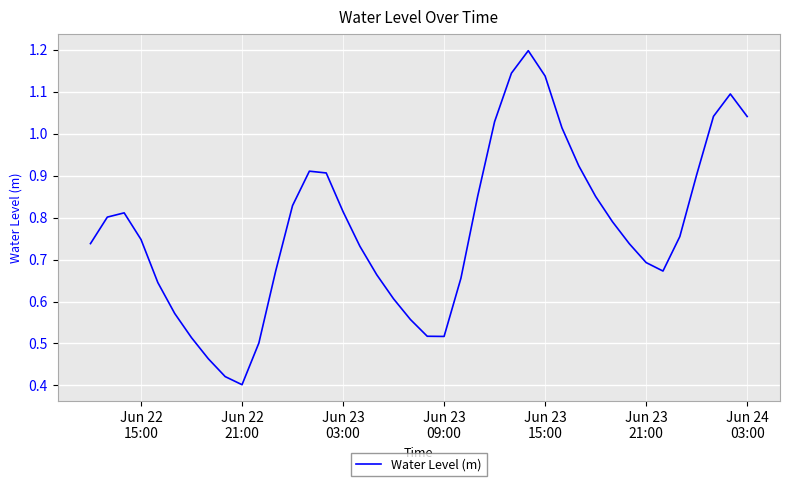

What is the maximum value shown in the chart?

1.2